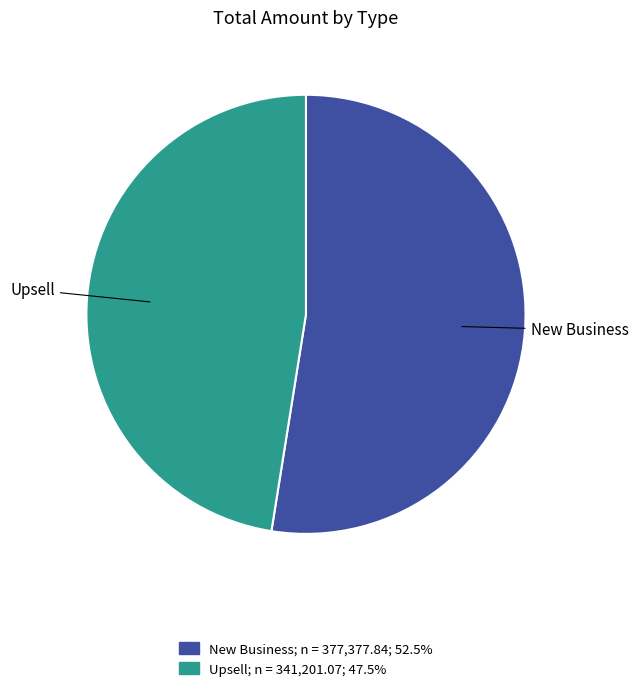

Combined, do Upsell and New Business account for over 50%?

Yes